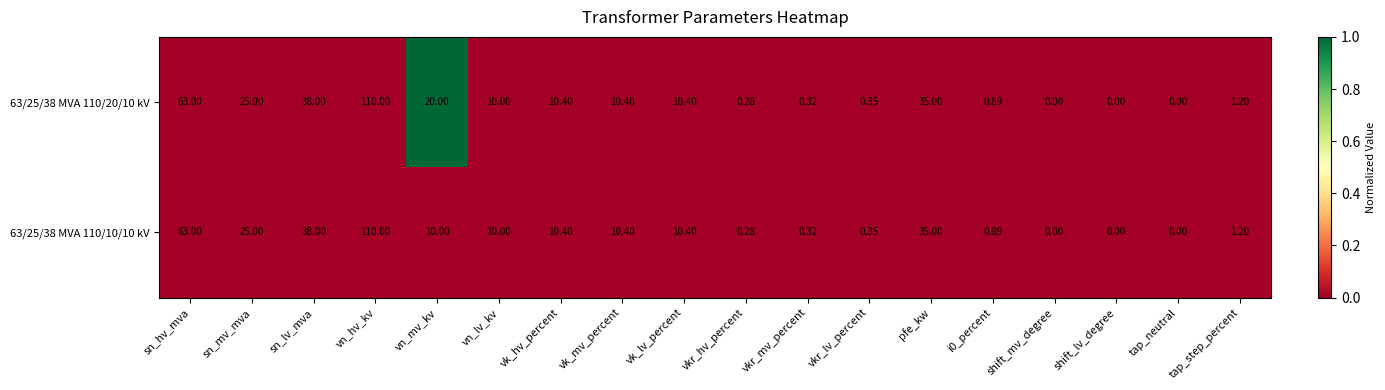

Which category has the highest value across all series?

vn_hv_kv